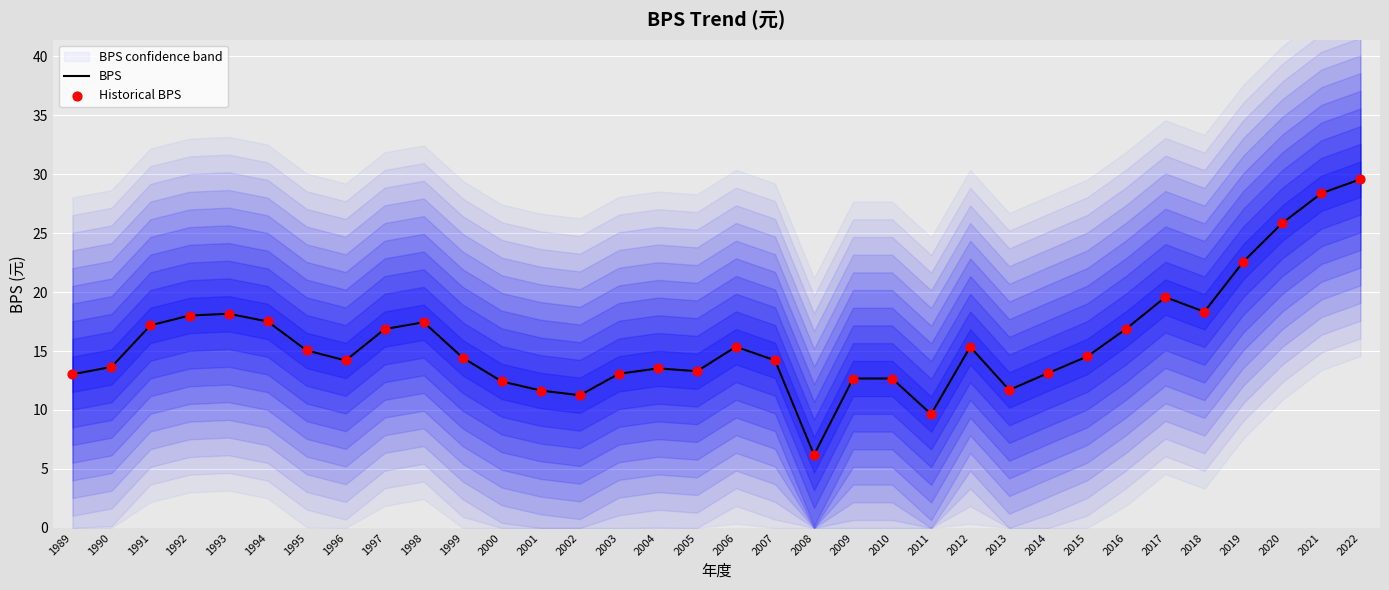

What is the maximum value for BPS?

29.6